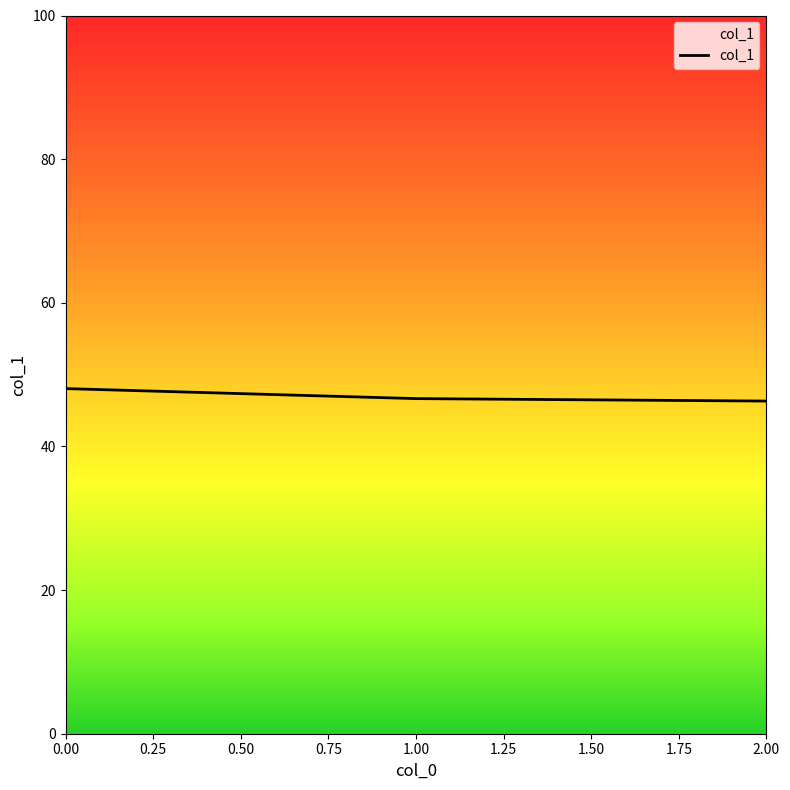

What is the greatest value displayed?

48.1